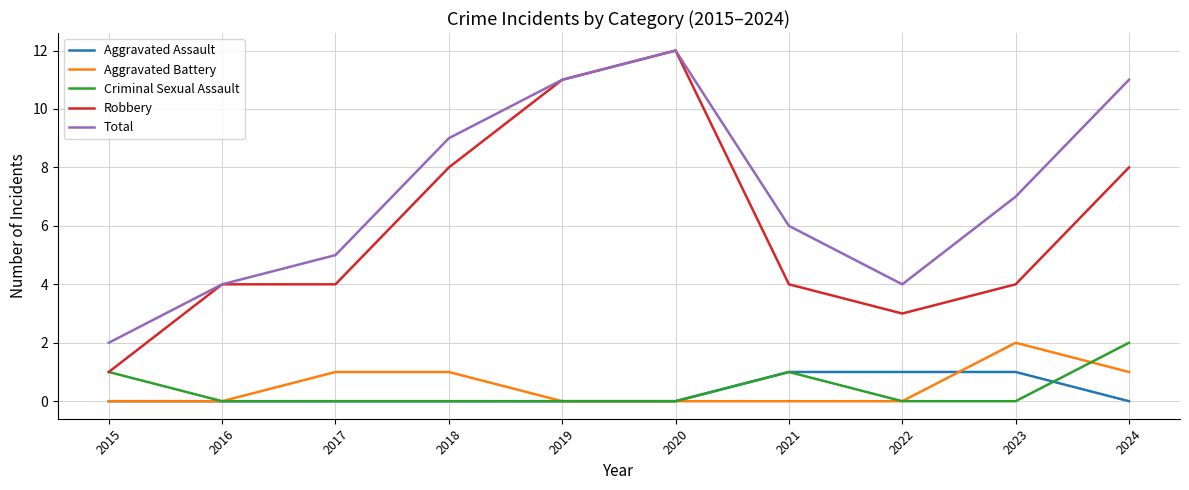

At which label does Total reach its peak?

2020